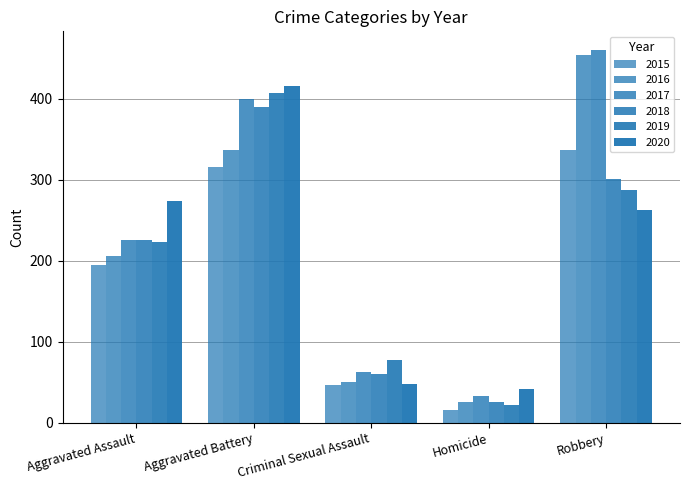

How many 2019 values are between 77 and 287?

3